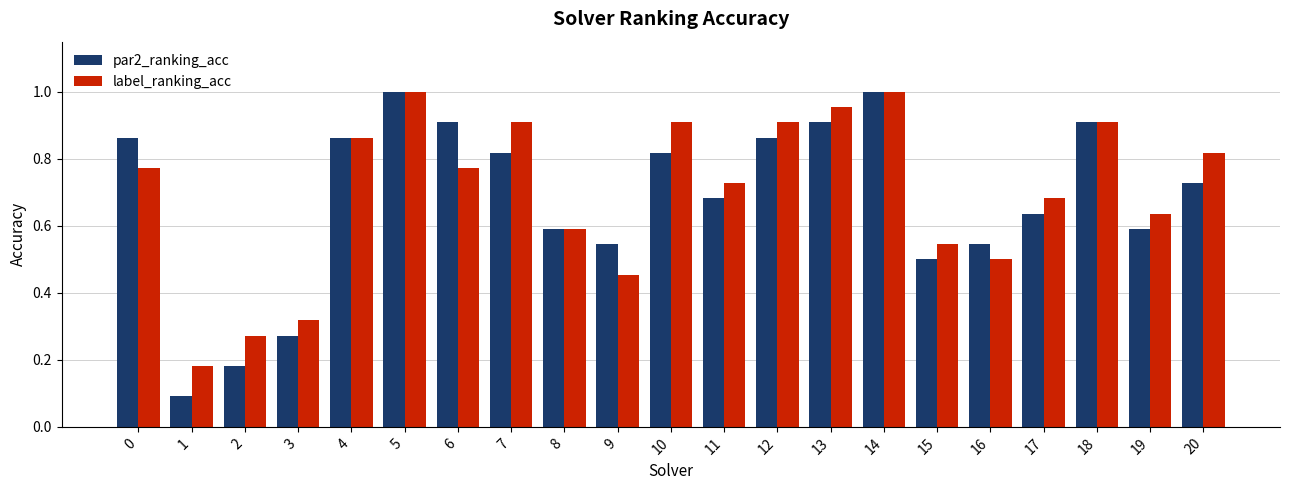

Rank the series at 9 from lowest to highest value.

label_ranking_acc, par2_ranking_acc